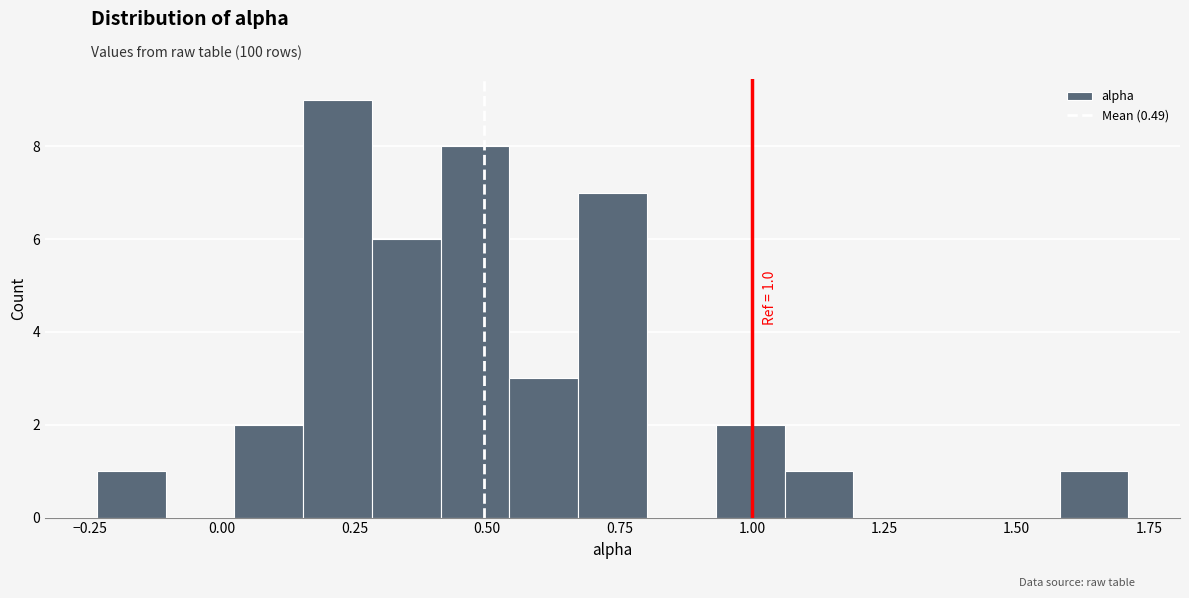

Read against the x-axis, roughly where is the centre of the tallest bar?

0.20